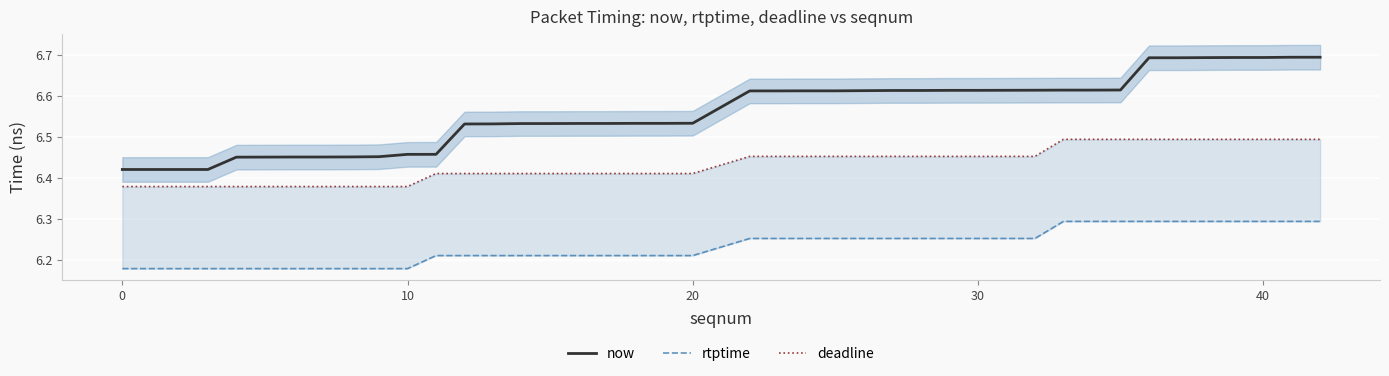

Count the rtptime values in the range 6 to 7.

40